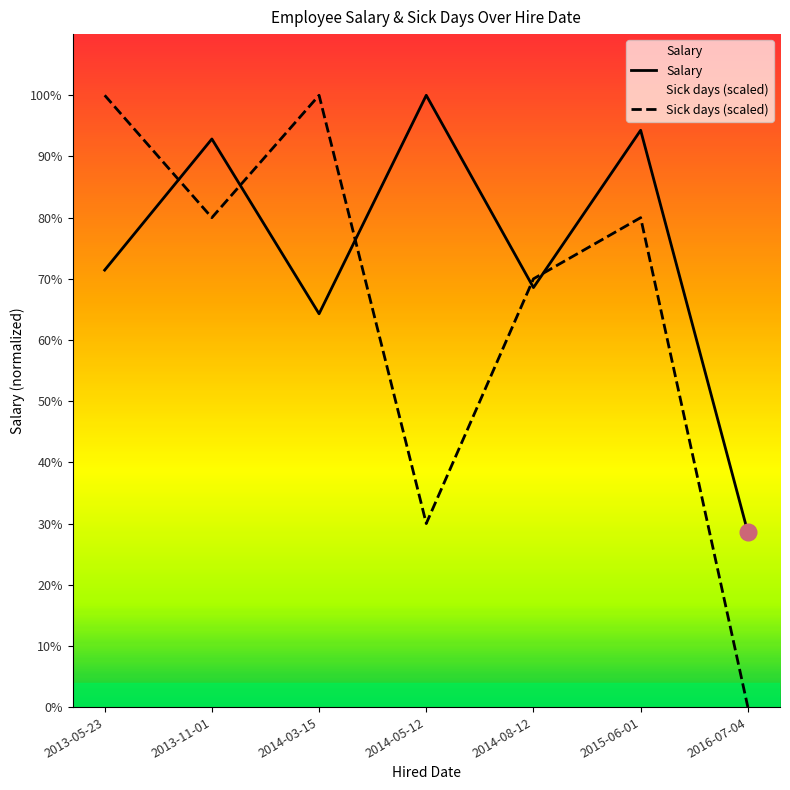

Which category has the highest value in the Sick days series?

2013-05-23